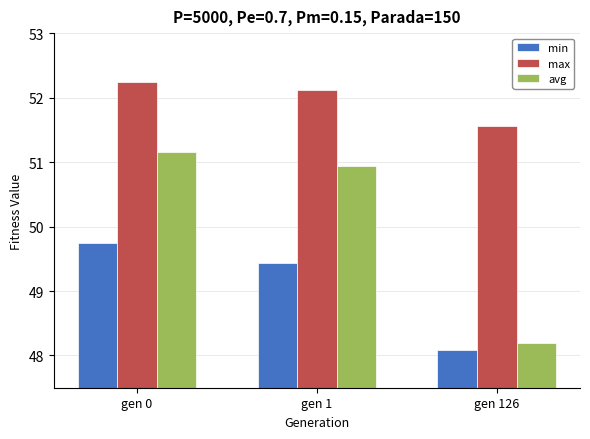

What is the total value across all series at gen 1?

152.5